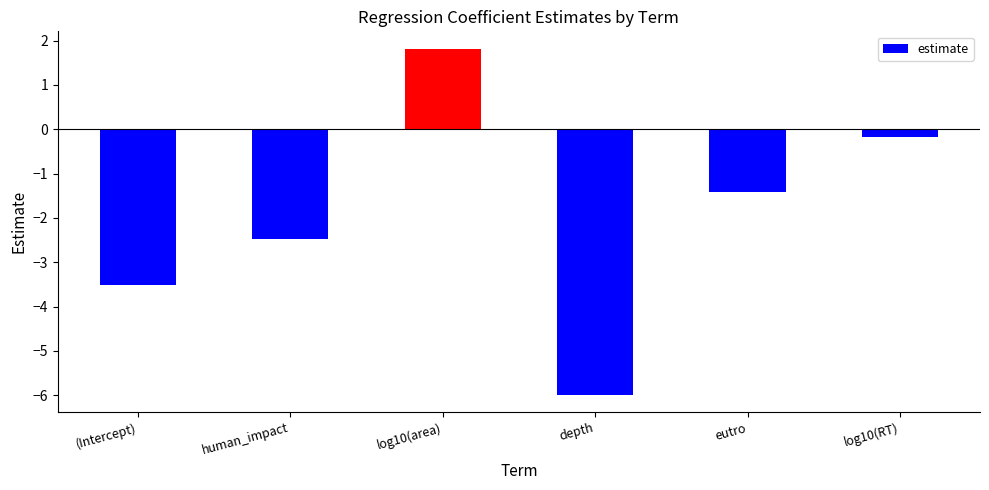

Are the bars horizontal?

No